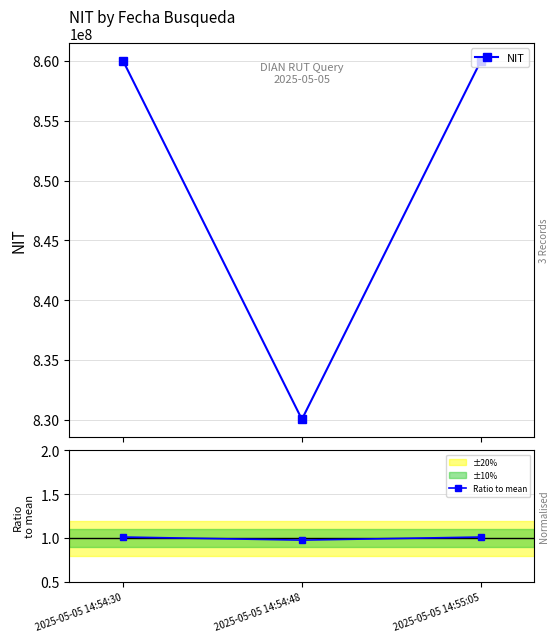

True or false: Ratio to mean has a value of 1.5 at 2025-05-05 14:54:30.

False